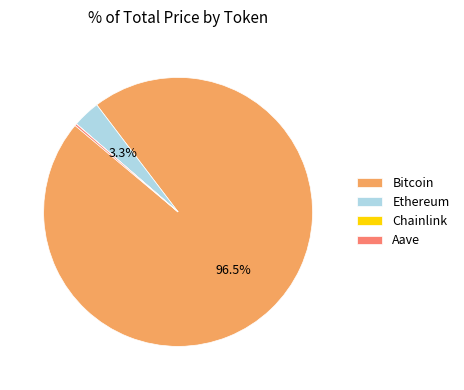

What is the largest slice in the pie chart?

Bitcoin